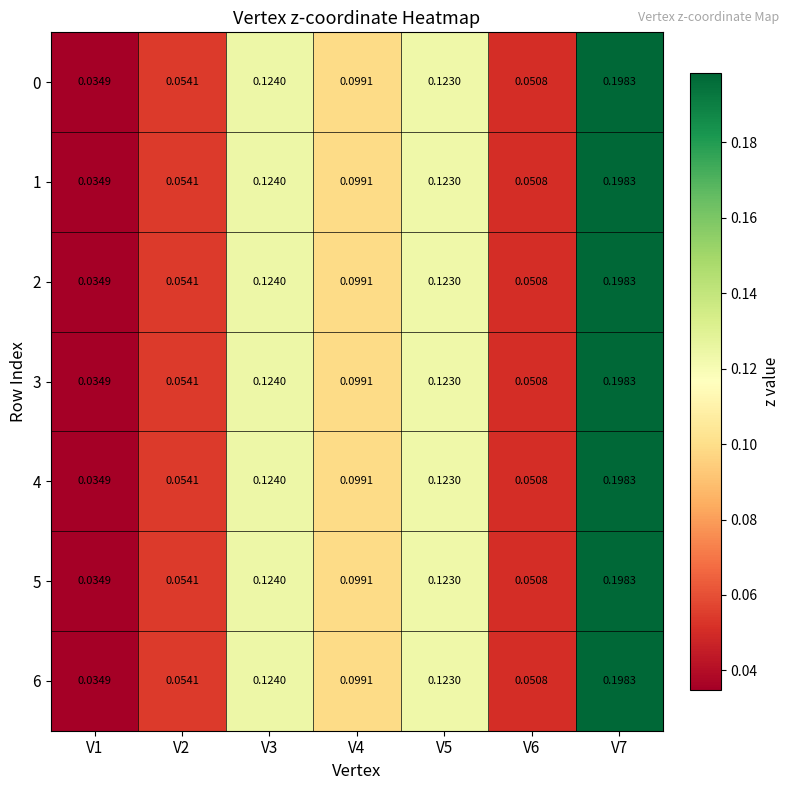

Is the value of 0 at V5 greater than the value of 4 at V1?

Yes